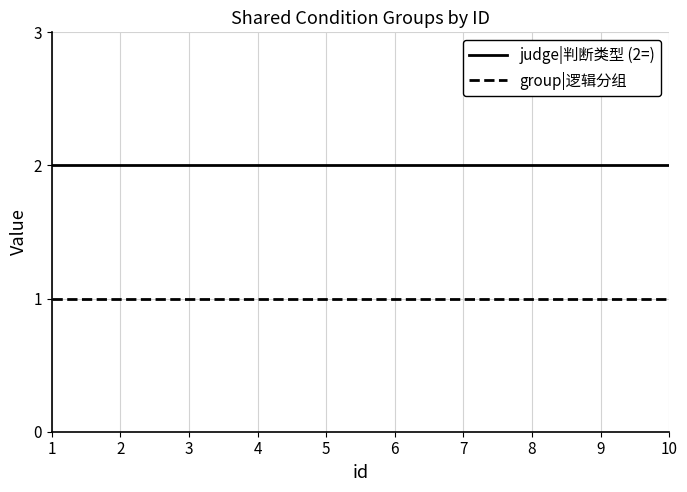

At how many categories does at least one series exceed 1?

10